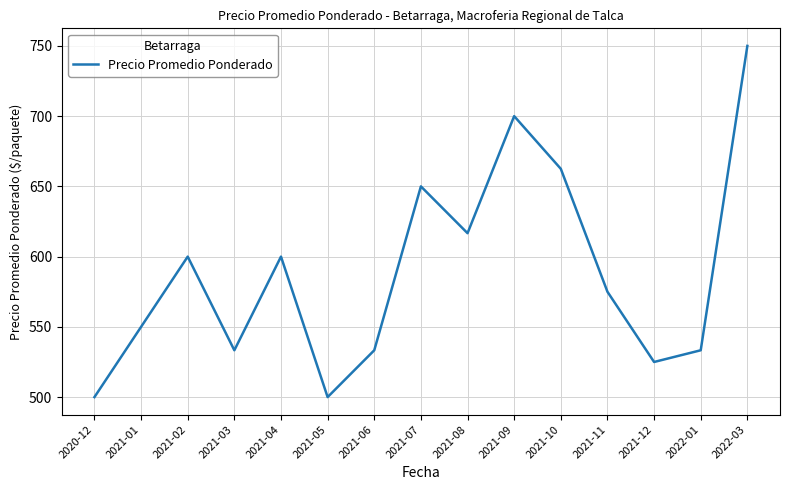

What position from the left is 2021-09?

10